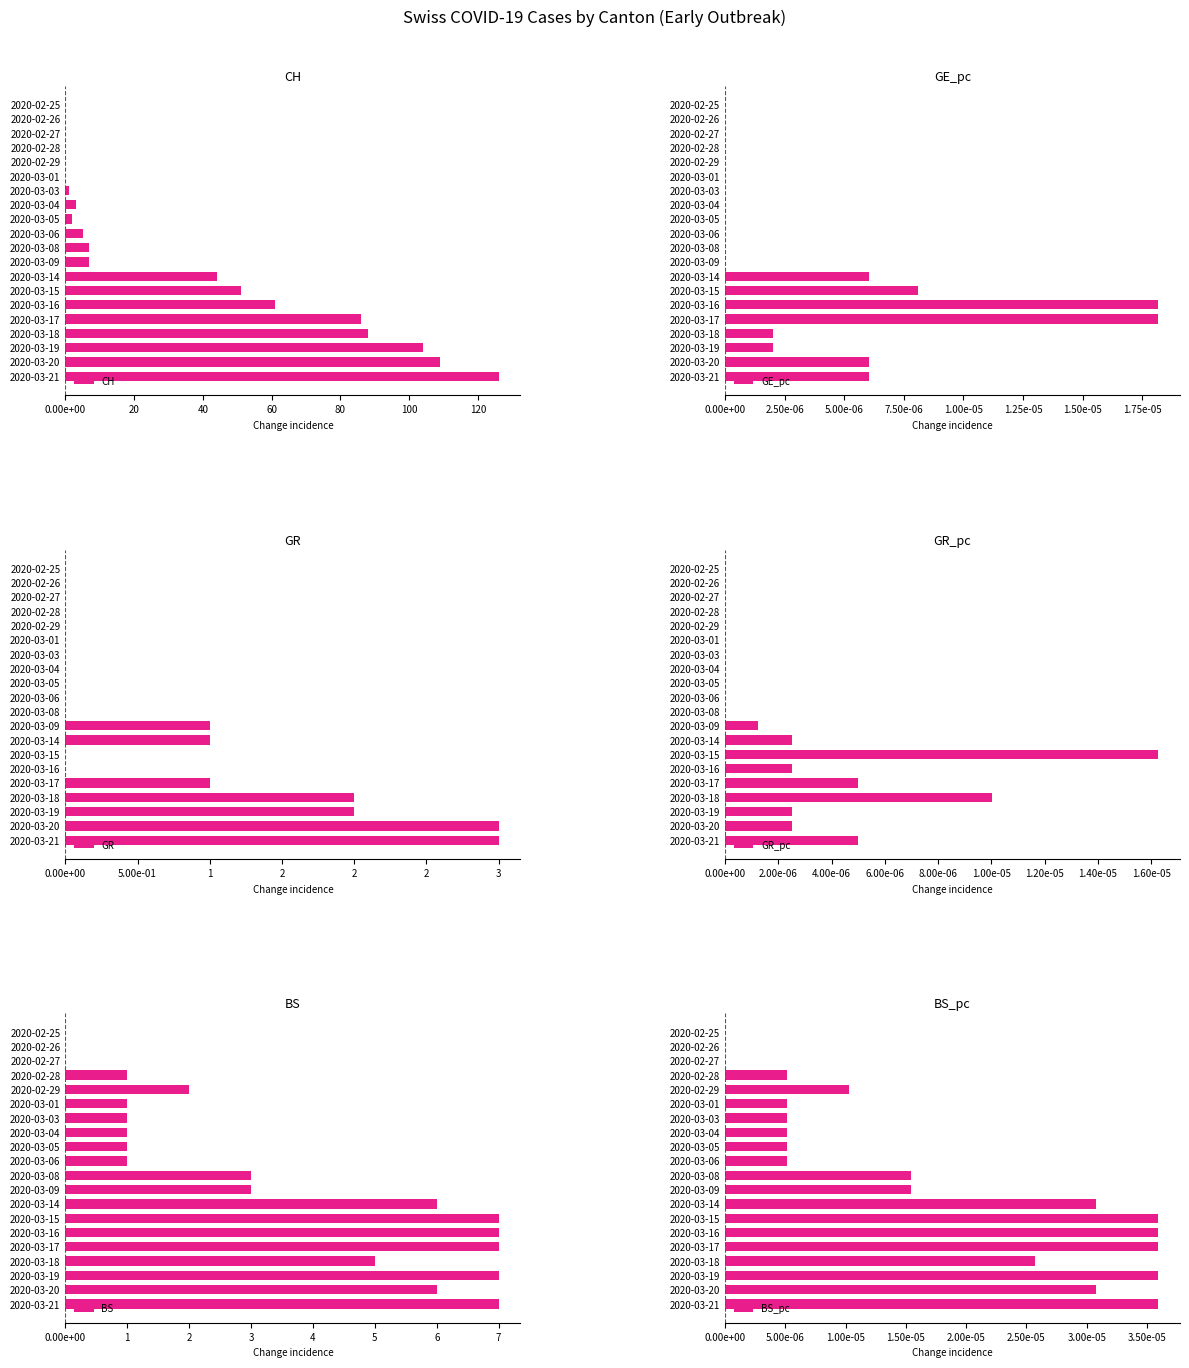

Does the chart contain stacked bars?

No